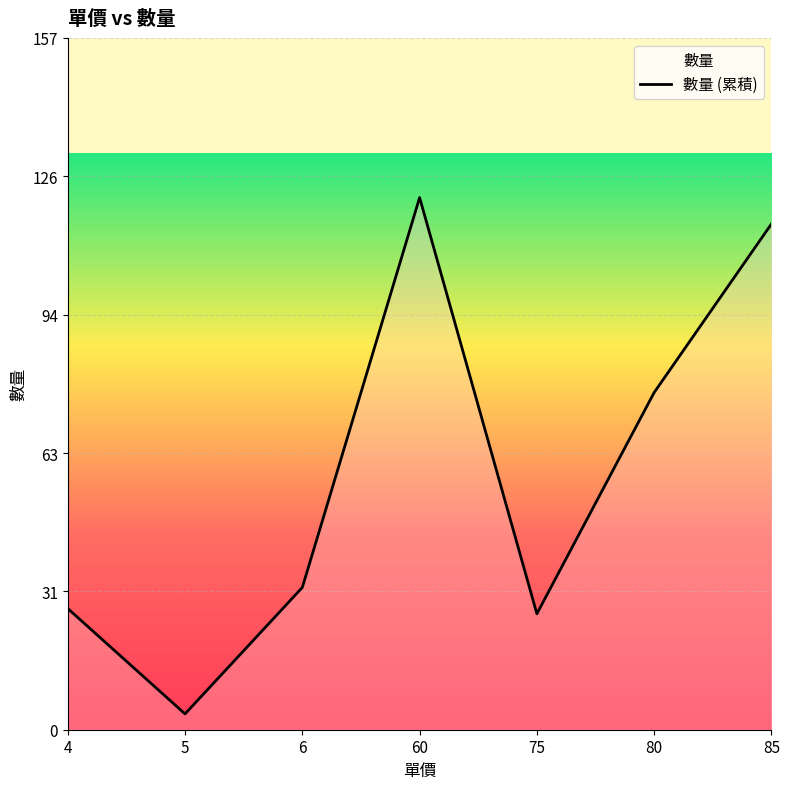

What is the value of the 7th point from the left?

115.2